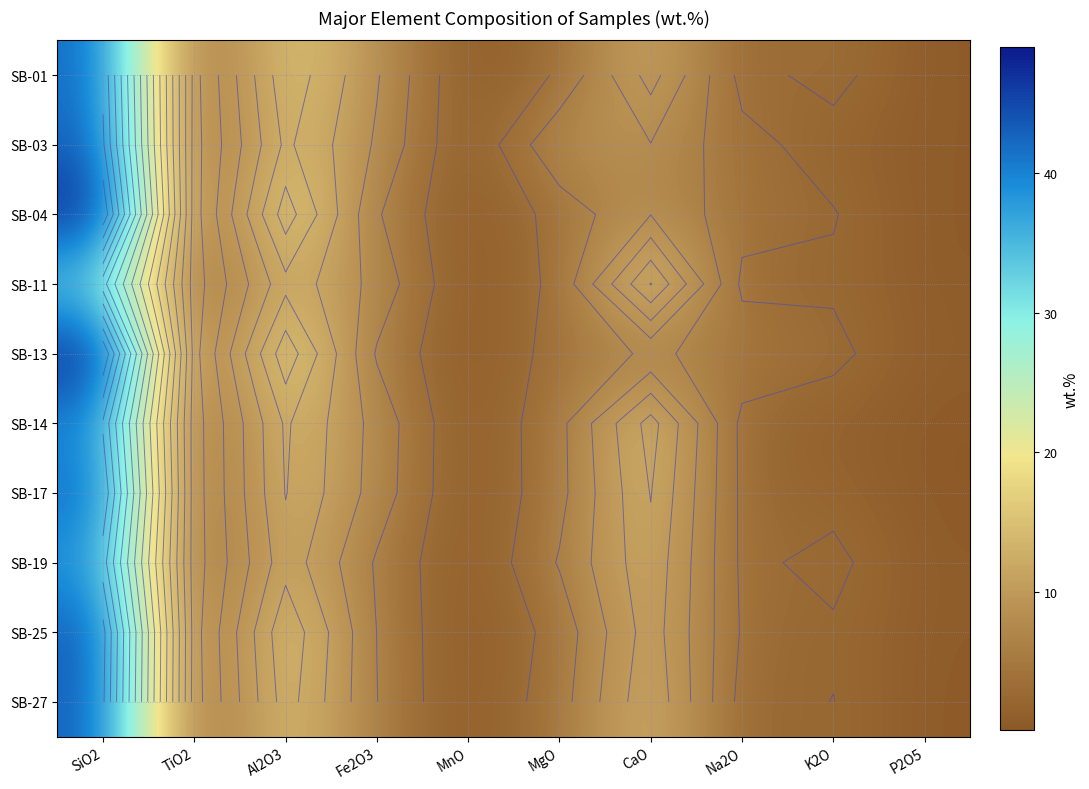

Which label corresponds to the smallest value in the chart?

MnO